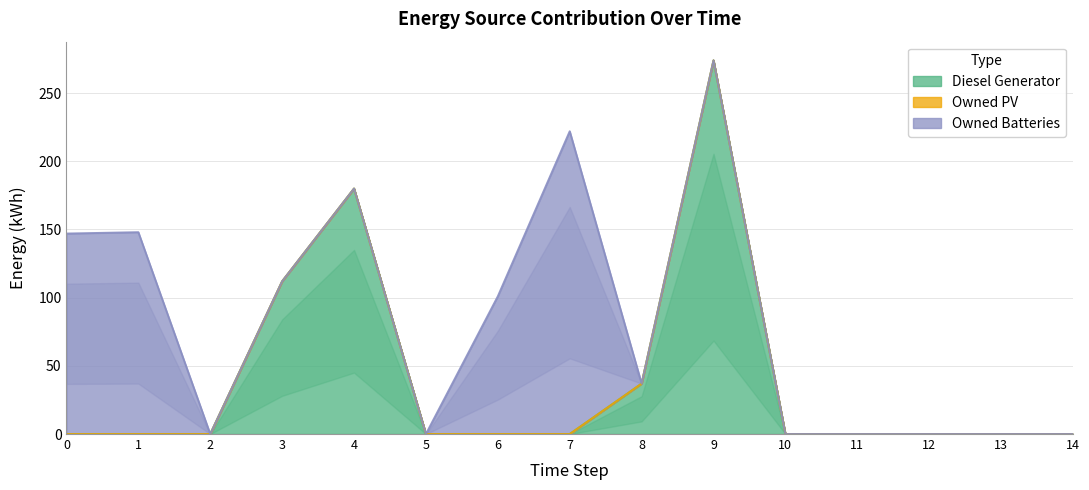

How many lines are shown in the chart?

3